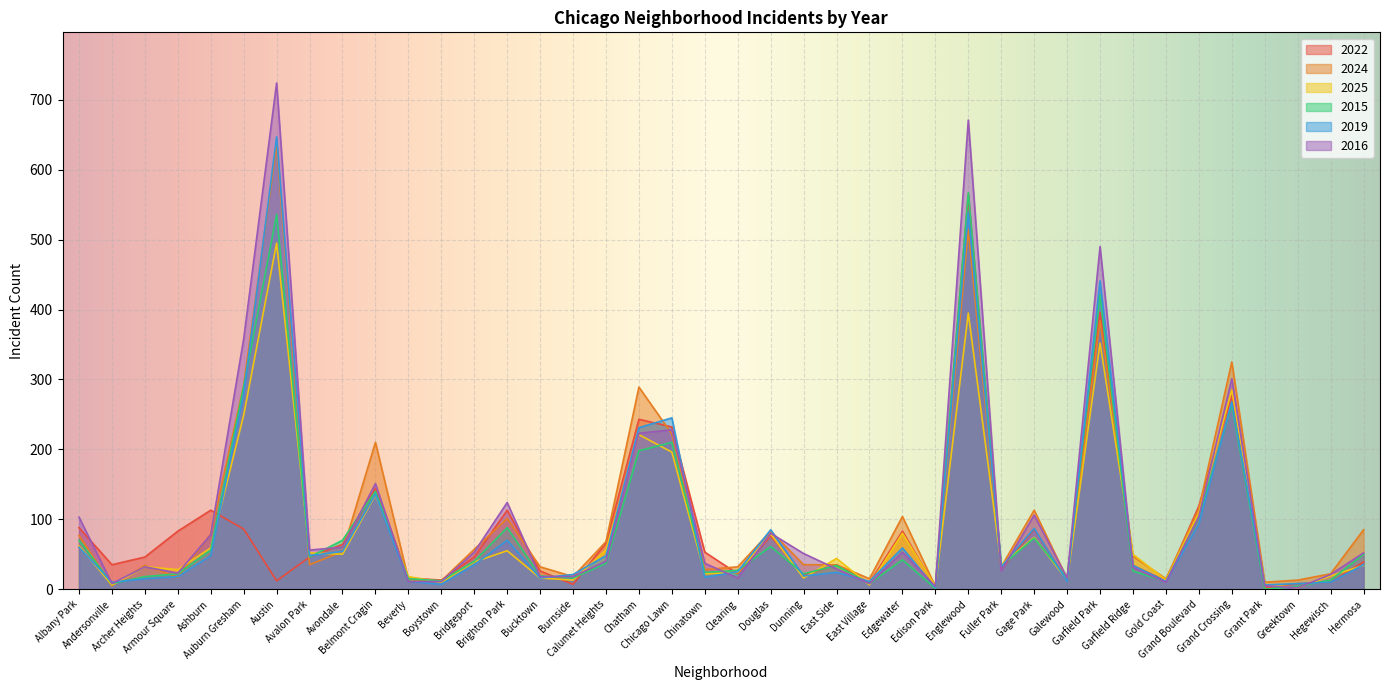

How many interior local valleys does the 2024 series have?

12